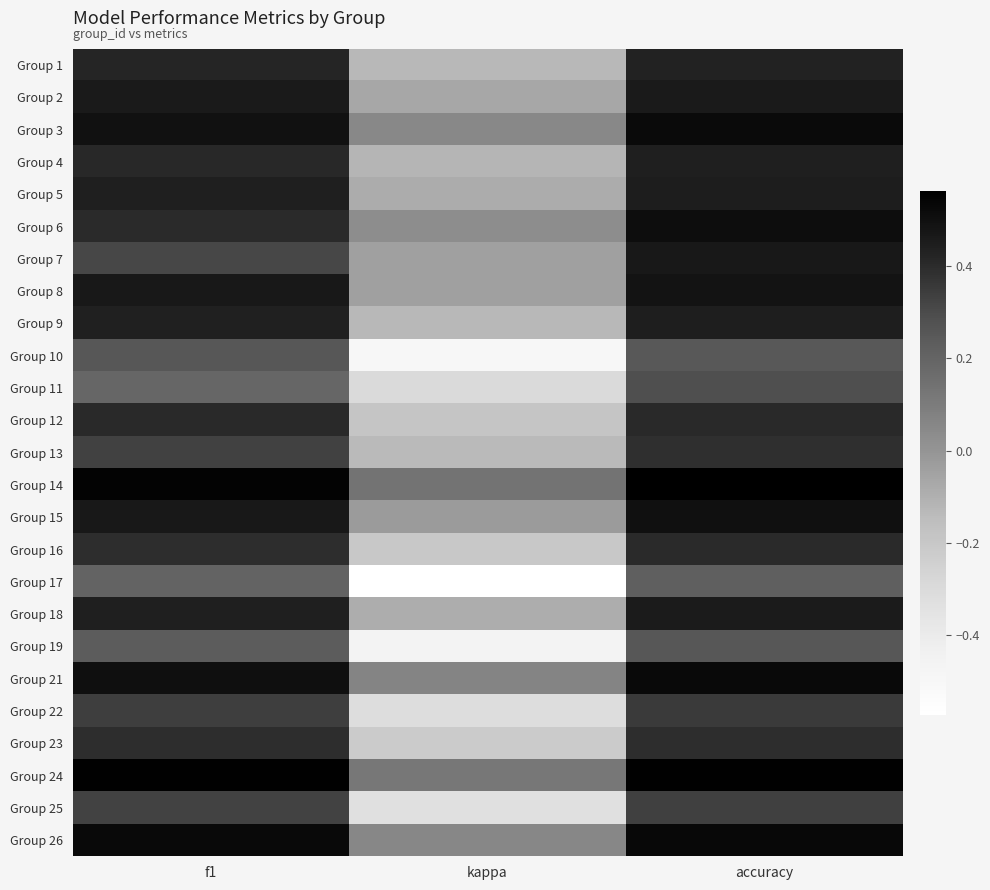

Reading left to right, what are all the values shown in this chart?

Group 1: f1=0.4	kappa=-0.1	accuracy=0.4
Group 2: f1=0.5	kappa=-0.1	accuracy=0.5
Group 3: f1=0.5	kappa=0.1	accuracy=0.5
Group 4: f1=0.4	kappa=-0.1	accuracy=0.4
Group 5: f1=0.4	kappa=-0.1	accuracy=0.5
Group 6: f1=0.4	kappa=0.0	accuracy=0.5
Group 7: f1=0.3	kappa=-0.0	accuracy=0.5
Group 8: f1=0.5	kappa=-0.0	accuracy=0.5
Group 9: f1=0.4	kappa=-0.1	accuracy=0.4
Group 10: f1=0.3	kappa=-0.5	accuracy=0.2
Group 11: f1=0.2	kappa=-0.3	accuracy=0.3
Group 12: f1=0.4	kappa=-0.2	accuracy=0.4
Group 13: f1=0.3	kappa=-0.1	accuracy=0.4
Group 14: f1=0.5	kappa=0.1	accuracy=0.6
Group 15: f1=0.5	kappa=-0.0	accuracy=0.5
Group 16: f1=0.4	kappa=-0.2	accuracy=0.4
Group 17: f1=0.2	kappa=-0.6	accuracy=0.2
Group 18: f1=0.4	kappa=-0.1	accuracy=0.5
Group 19: f1=0.2	kappa=-0.5	accuracy=0.3
Group 21: f1=0.5	kappa=0.1	accuracy=0.5
Group 22: f1=0.3	kappa=-0.3	accuracy=0.4
Group 23: f1=0.4	kappa=-0.2	accuracy=0.4
Group 24: f1=0.6	kappa=0.1	accuracy=0.6
Group 25: f1=0.3	kappa=-0.3	accuracy=0.3
Group 26: f1=0.5	kappa=0.1	accuracy=0.5